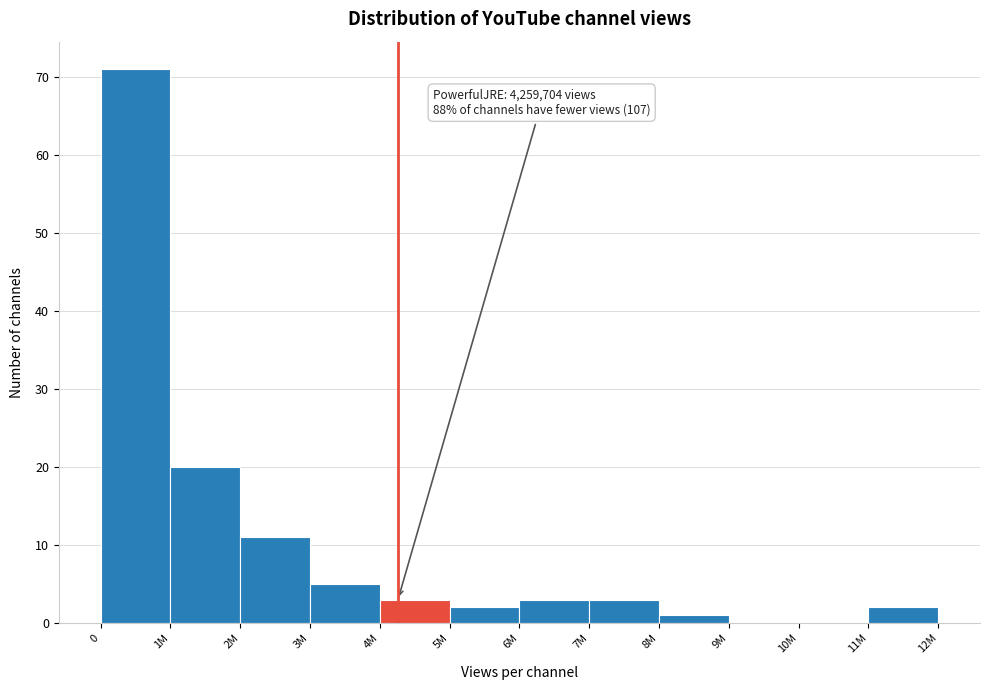

Reading left to right, transcribe all the data shown in this chart.

0=71	1M=20	2M=11	3M=5	4M=3	5M=2	6M=3	7M=3	8M=1	9M=0	10M=0	11M=2